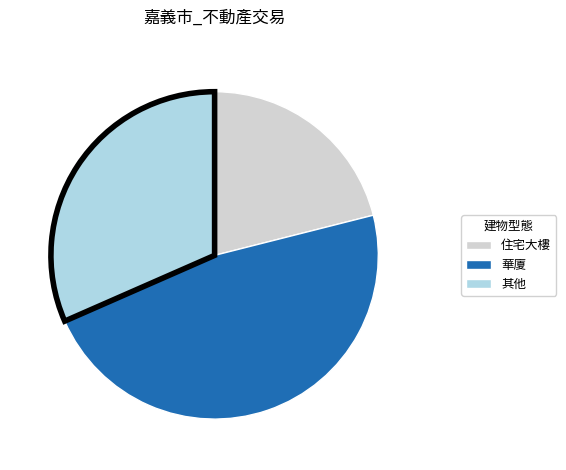

Between 其他 and 華廈, which is larger?

華廈